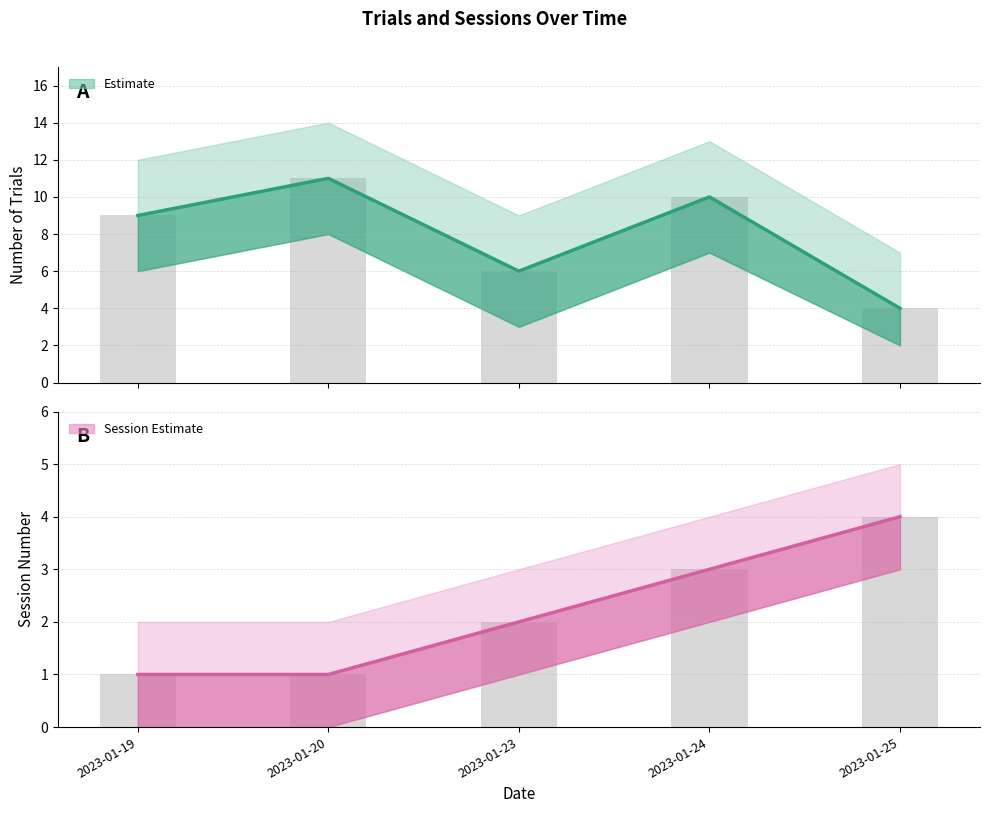

What is the difference between the second highest and minimum values in the Trial series?

6